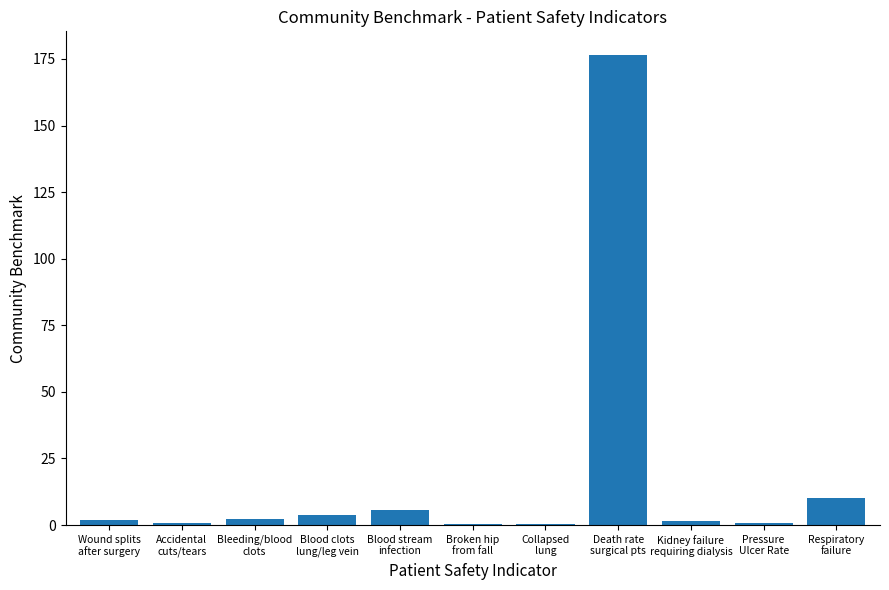

The value at Kidney failure
requiring dialysis is 1.7. True or false?

True